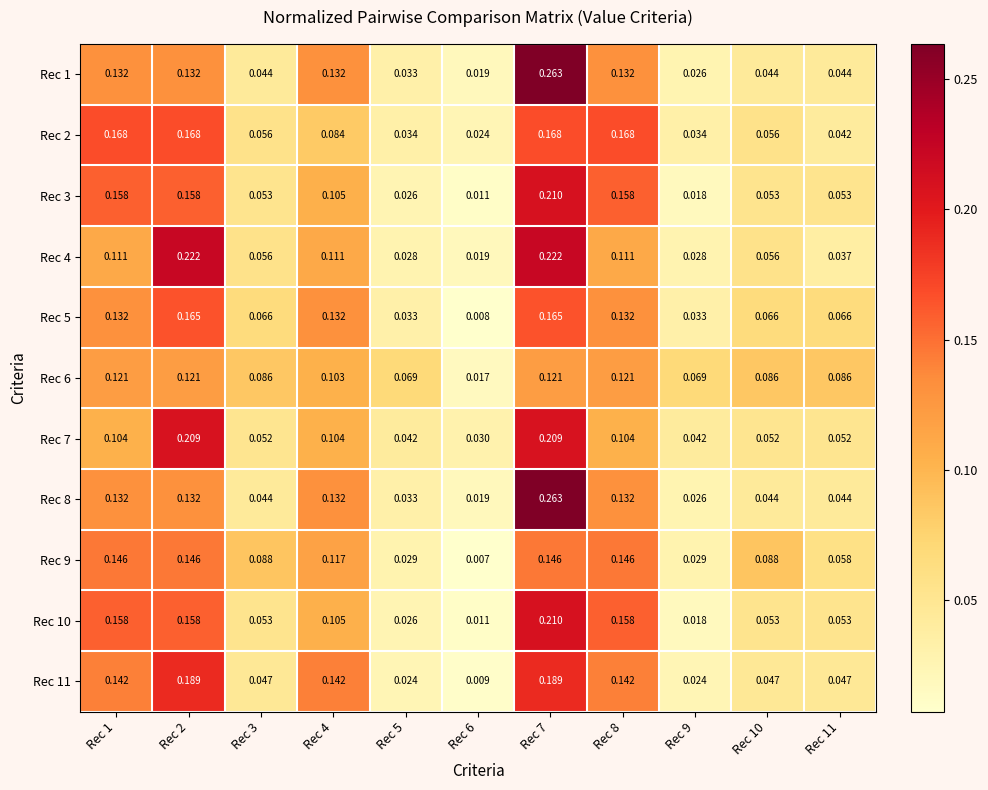

Is the value of Rec 10 at Rec 2 greater than the value of Rec 9 at Rec 9?

Yes